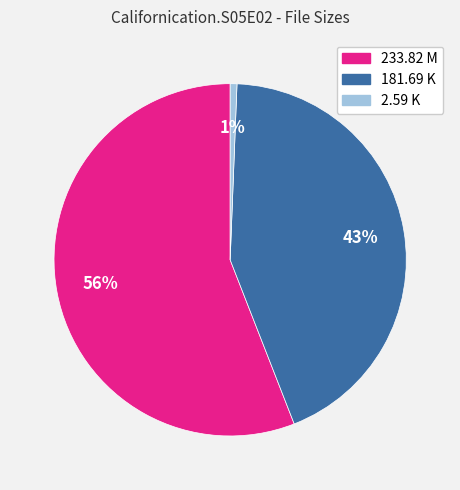

Between 233.82 M and 181.69 K, which is larger?

233.82 M